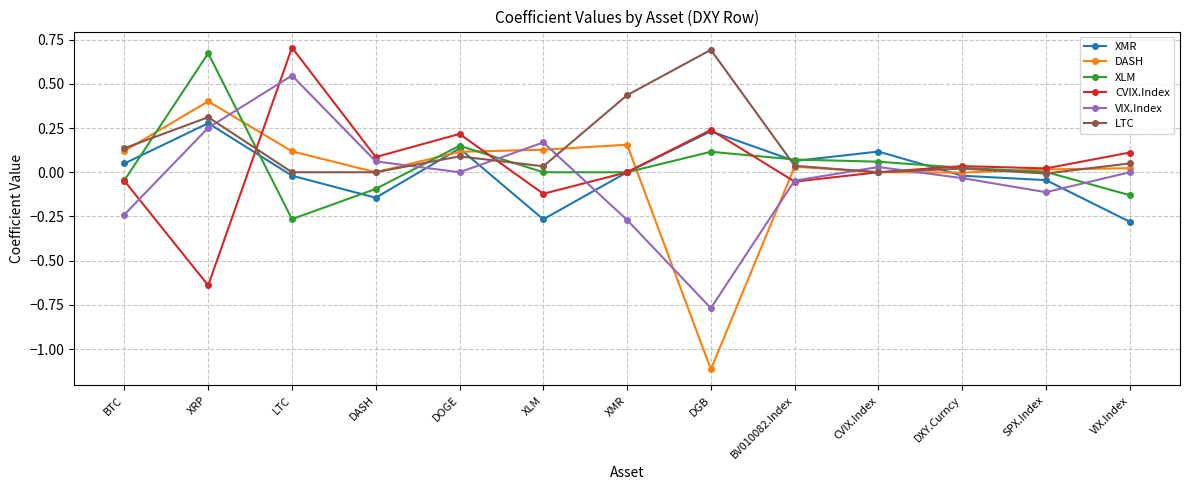

Which series changed the most between DGB and BV010082.Index?

DASH